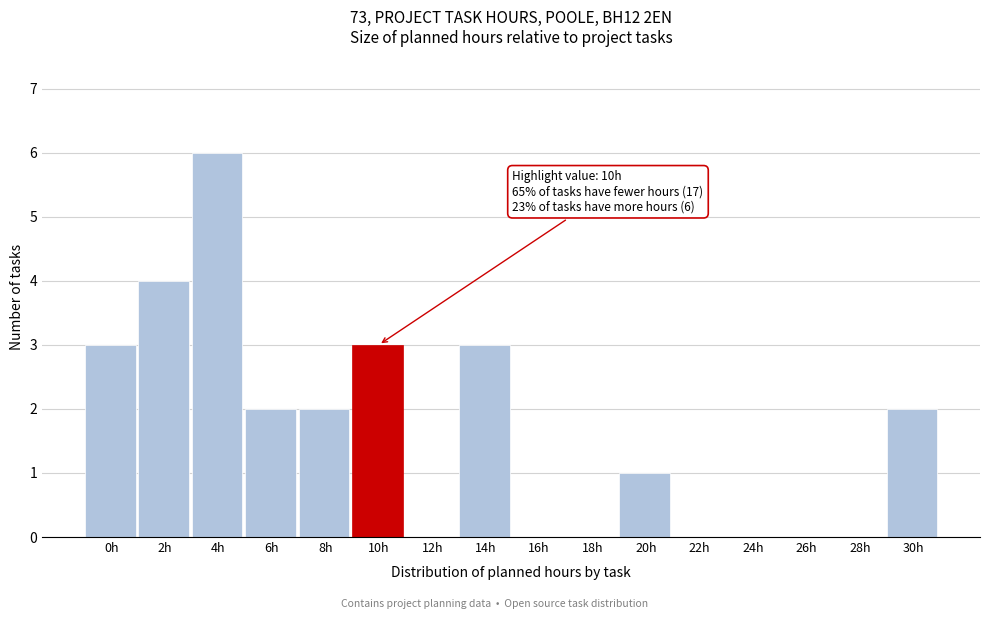

Reading left to right, list all the values displayed in this chart.

0h=3	2h=4	4h=6	6h=2	8h=2	10h=3	12h=0	14h=3	16h=0	18h=0	20h=1	22h=0	24h=0	26h=0	28h=0	30h=2